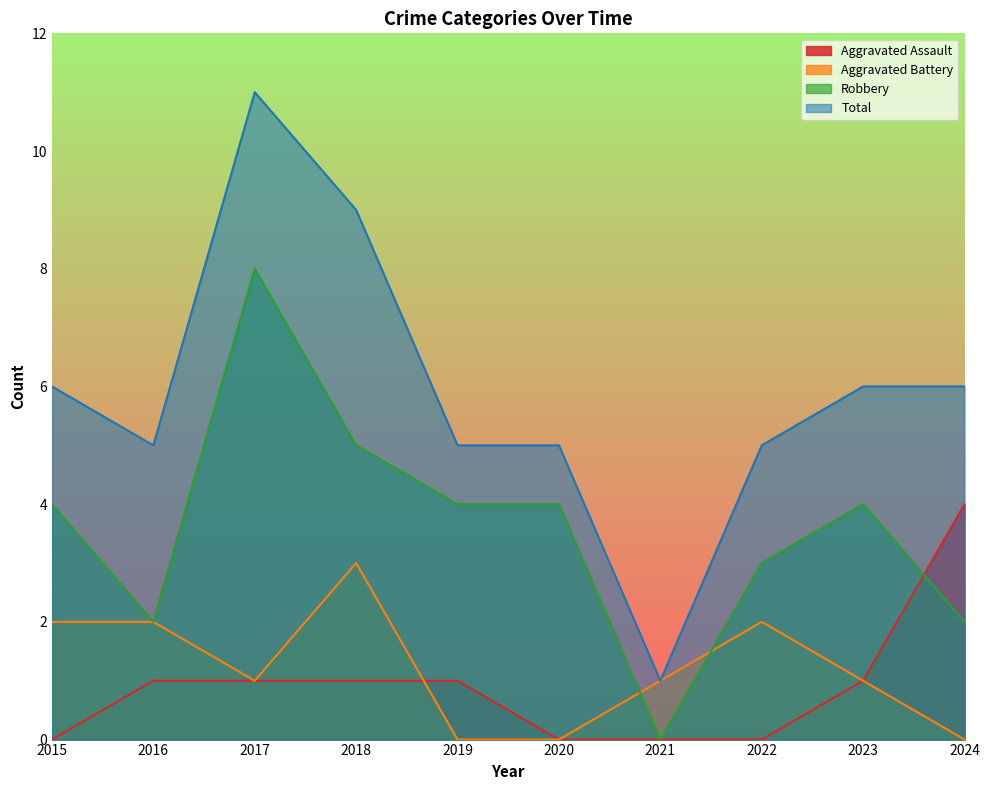

Rank the series at 2015 from lowest to highest value.

Aggravated Assault, Aggravated Battery, Robbery, Total